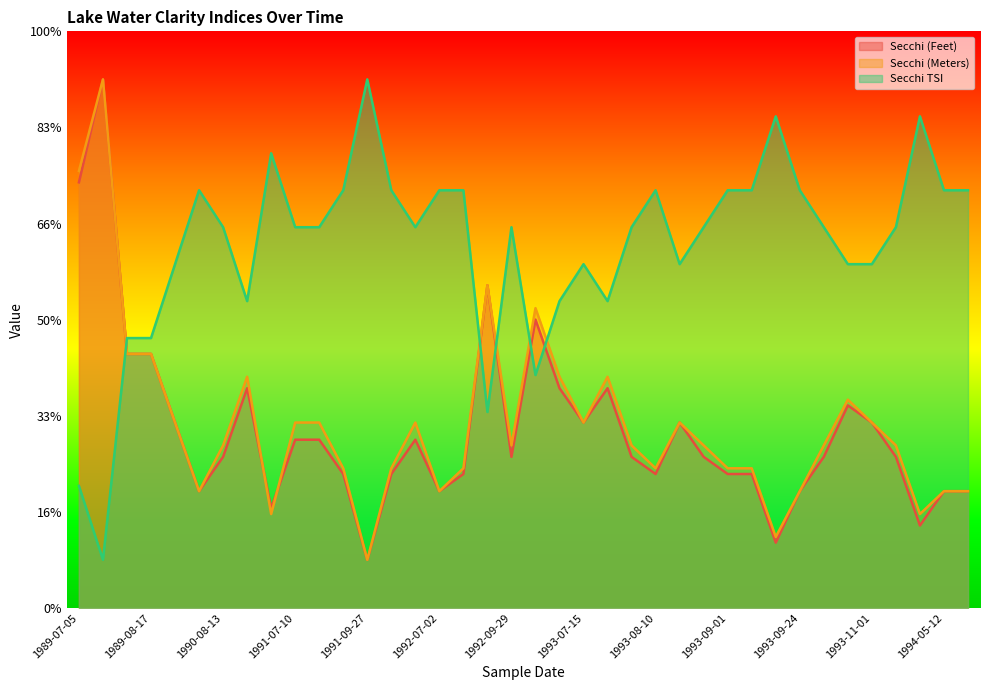

What is the average value of the Secchi TSI series?

37.7